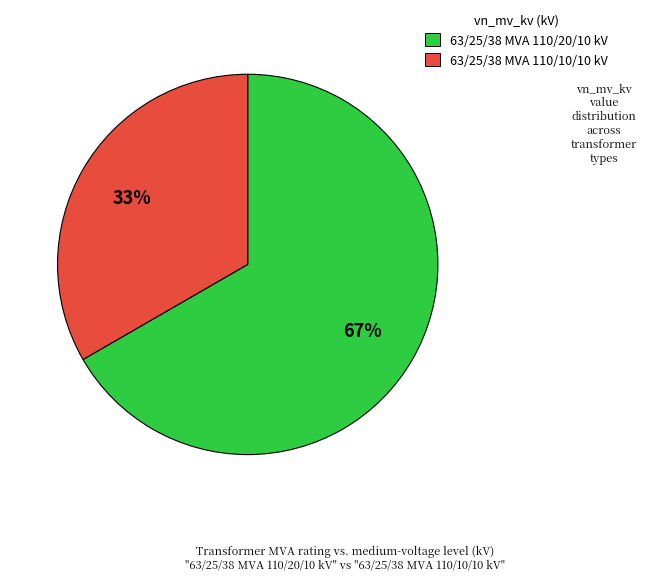

To the nearest percent, what percentage of the pie is 63/25/38 MVA 110/20/10 kV?

67%